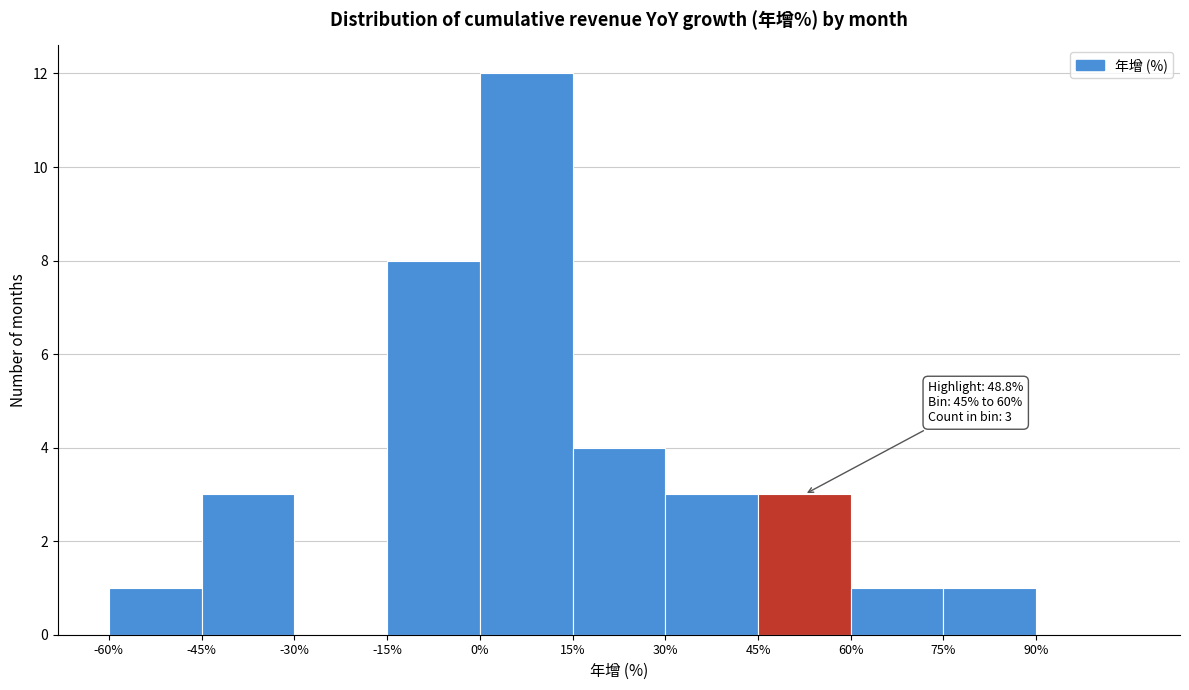

Over which range of the x-axis is the bar tallest?

0 to 15